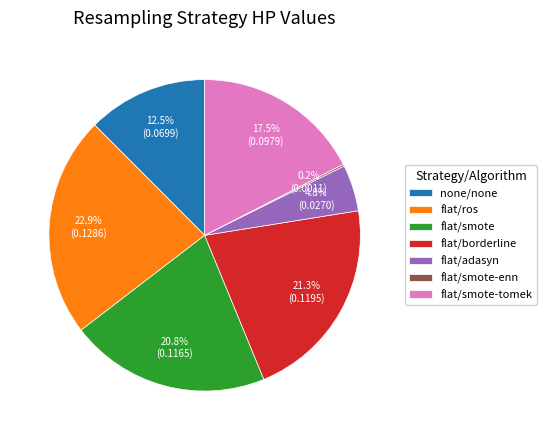

Which has a higher value, flat/smote-tomek or none/none?

flat/smote-tomek